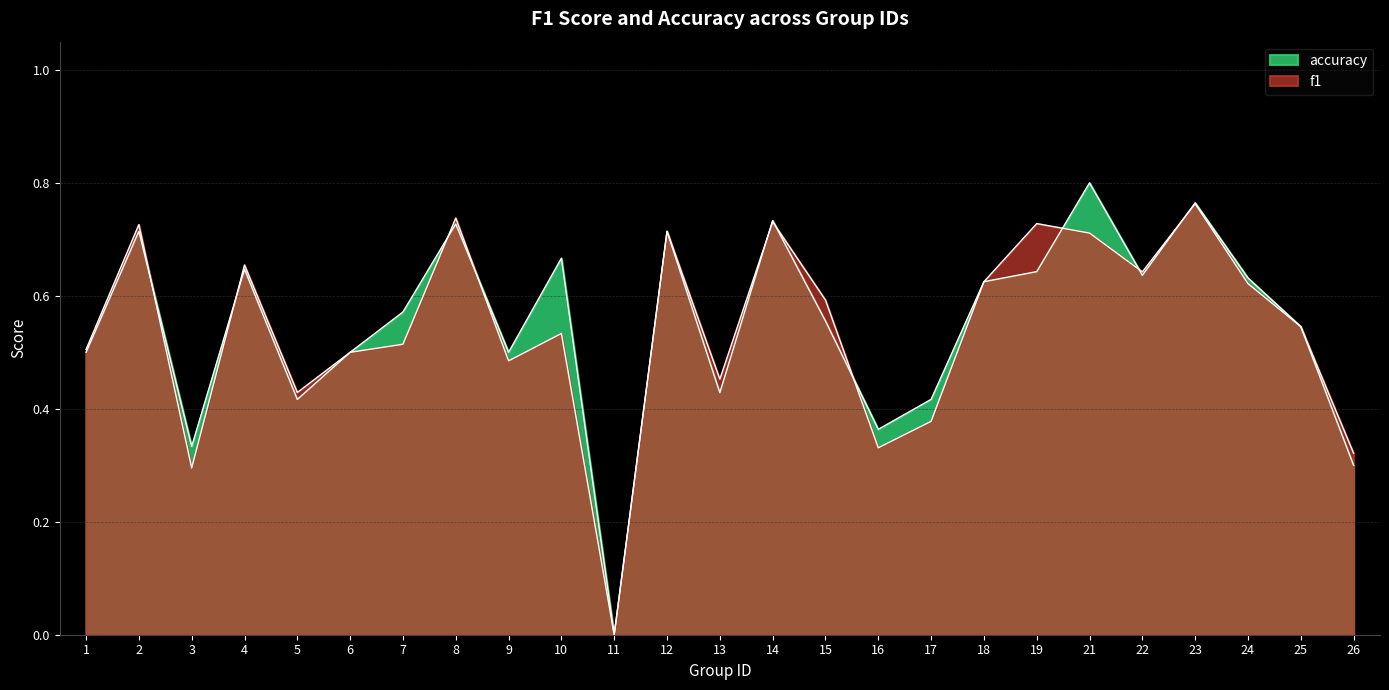

Rank the series at 8 from highest to lowest value.

f1, accuracy